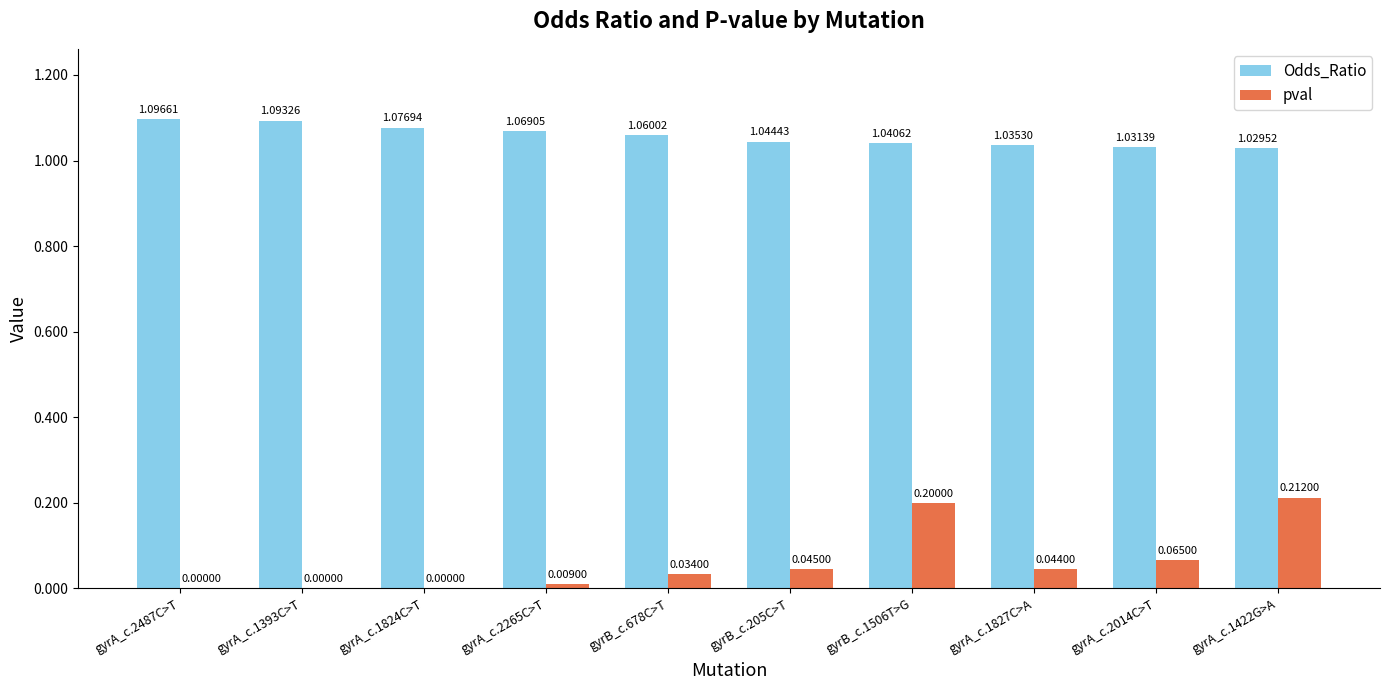

What is the total value across all series at gyrB_c.1506T>G?

1.2